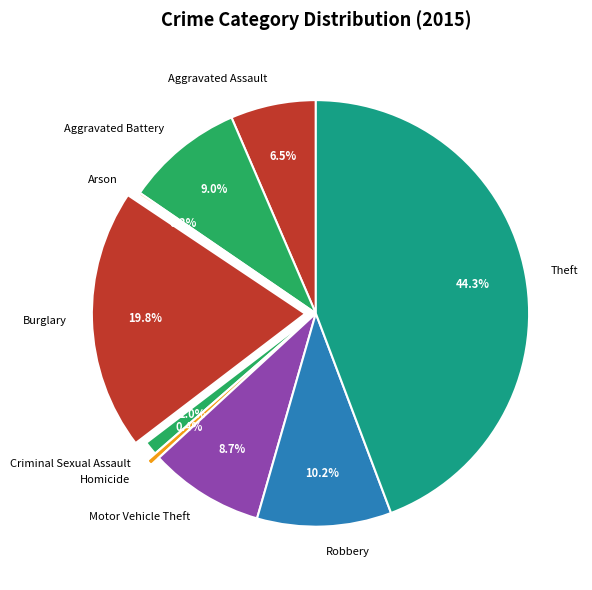

Which category has the biggest portion of the pie?

Theft